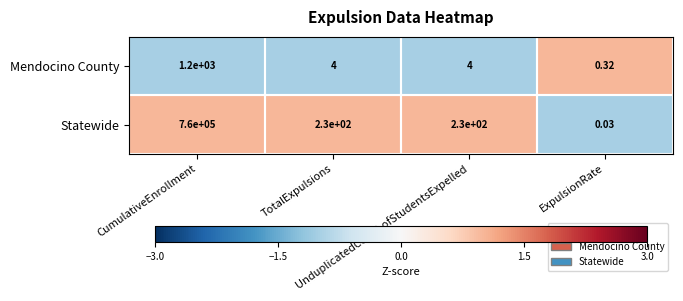

Which series has the largest total across all categories?

Statewide